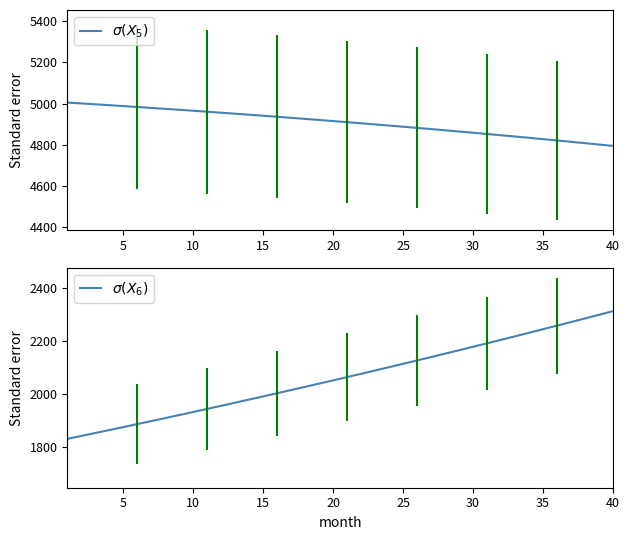

Count the number of categories in the chart.

40